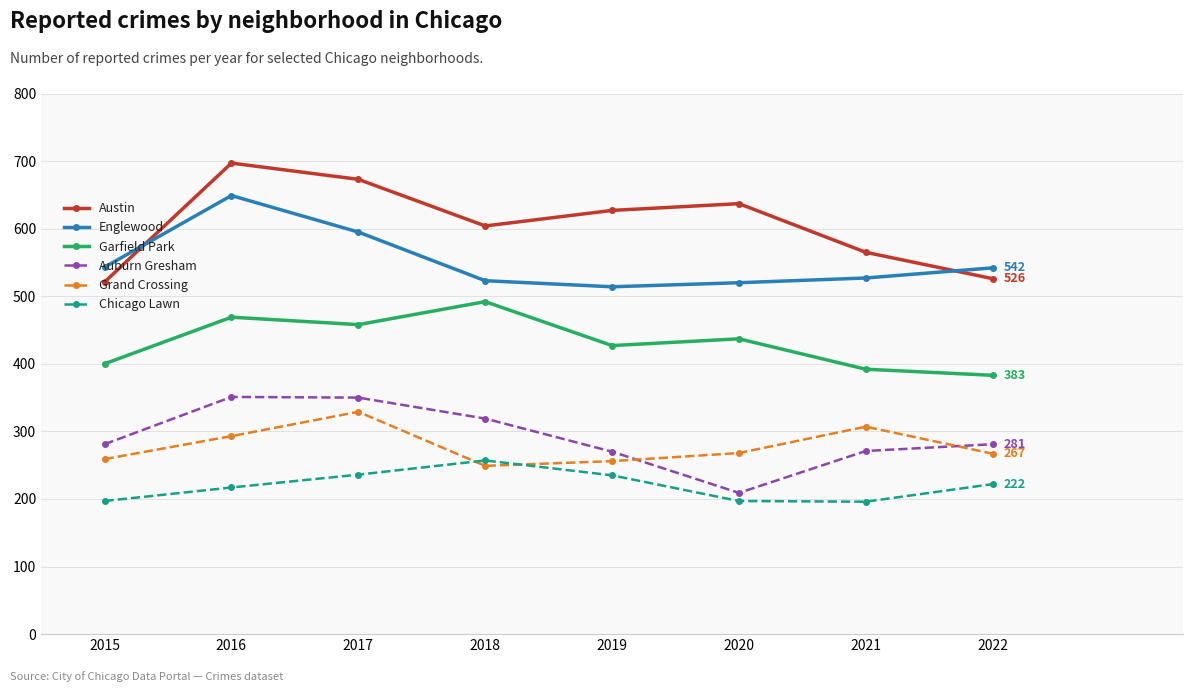

The Auburn Gresham series shows 270 at 2019. True or false?

True